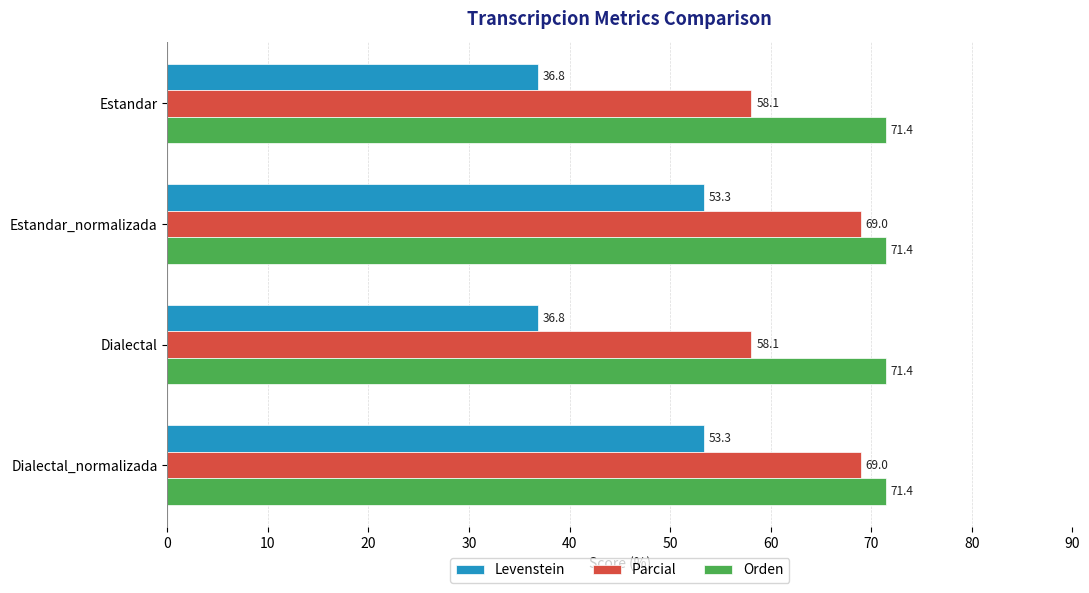

List the series in order of their overall mean, lowest first.

Levenstein, Parcial, Orden